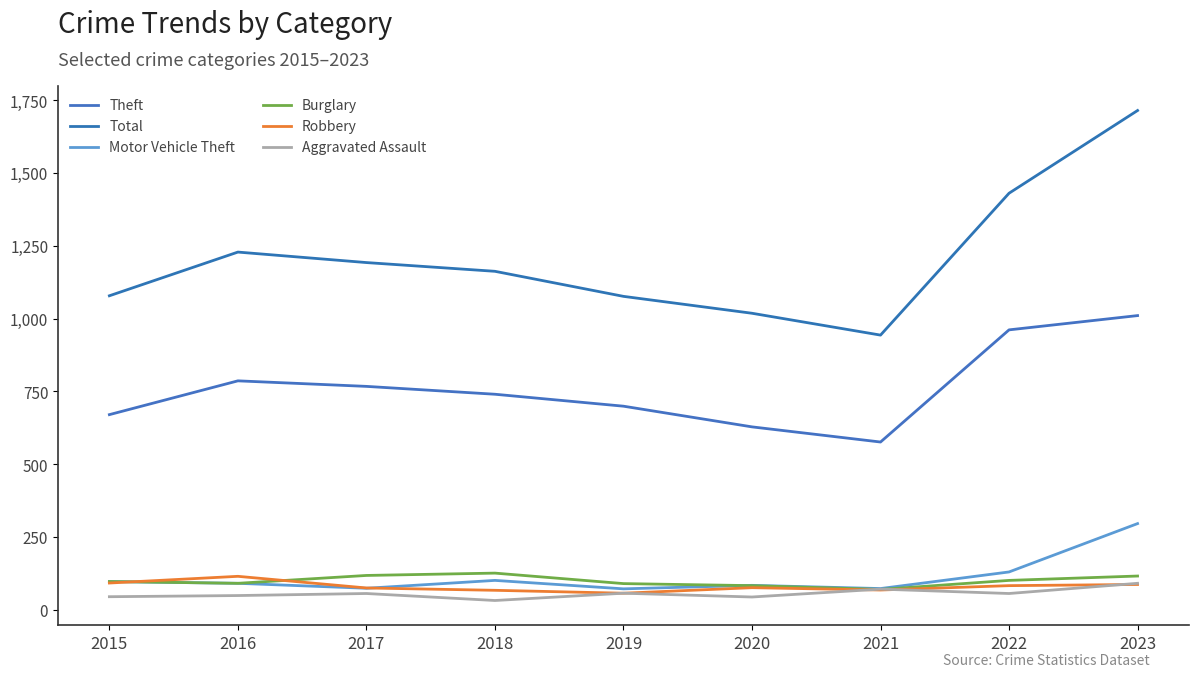

At how many categories does at least one series exceed 1623?

1